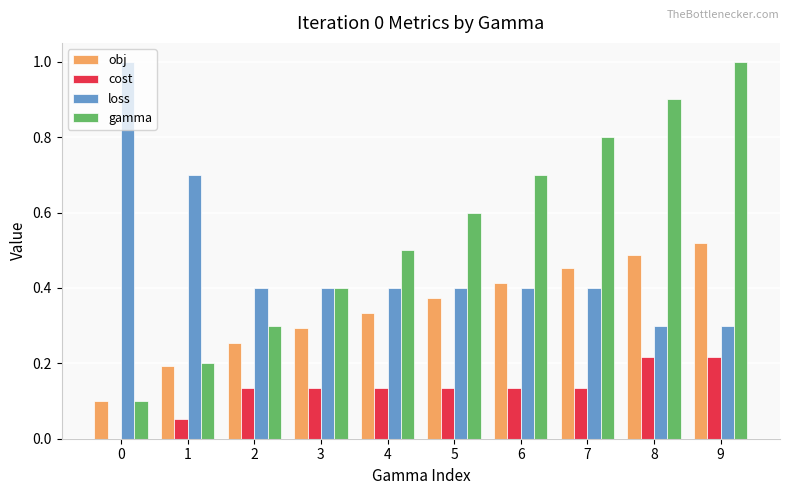

Which series has the largest total across all categories?

gamma